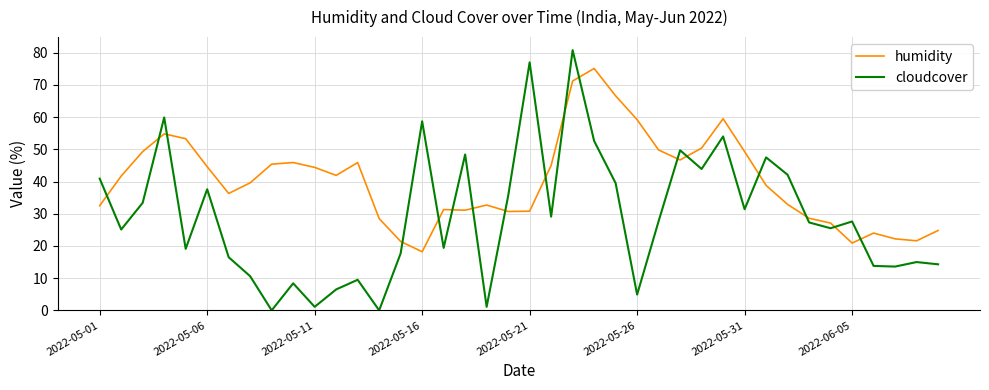

What is the difference between the maximum and minimum values in the cloudcover series?

80.8